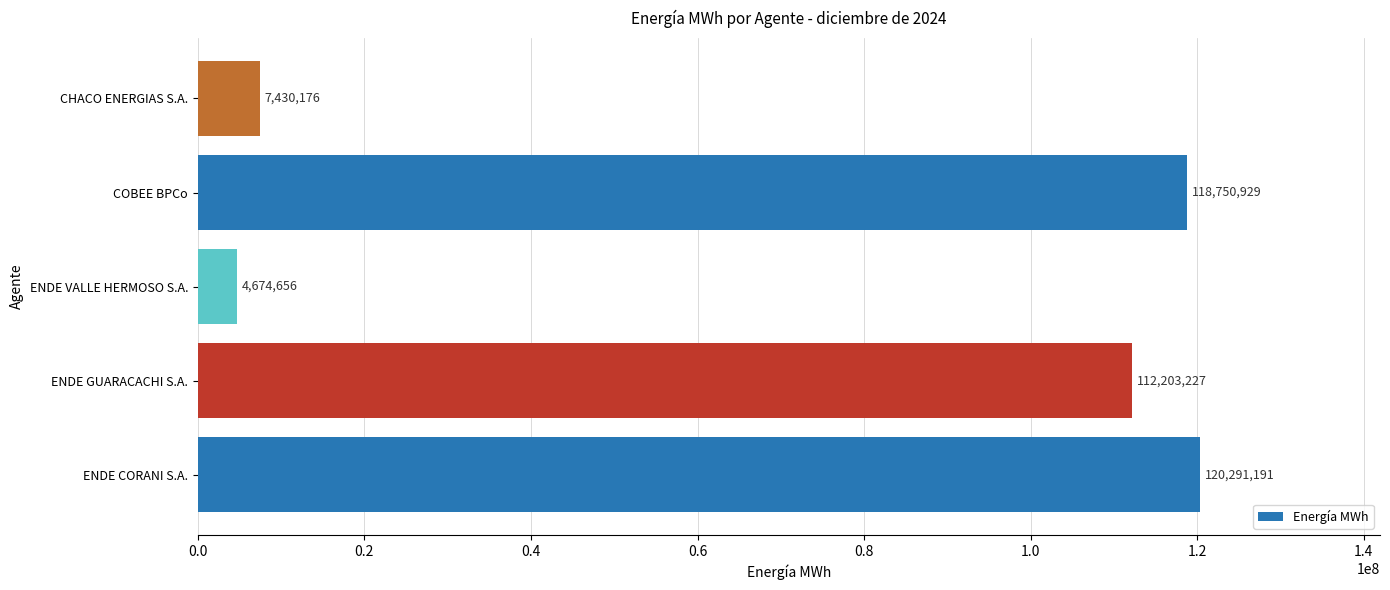

How many series are shown in this chart?

1